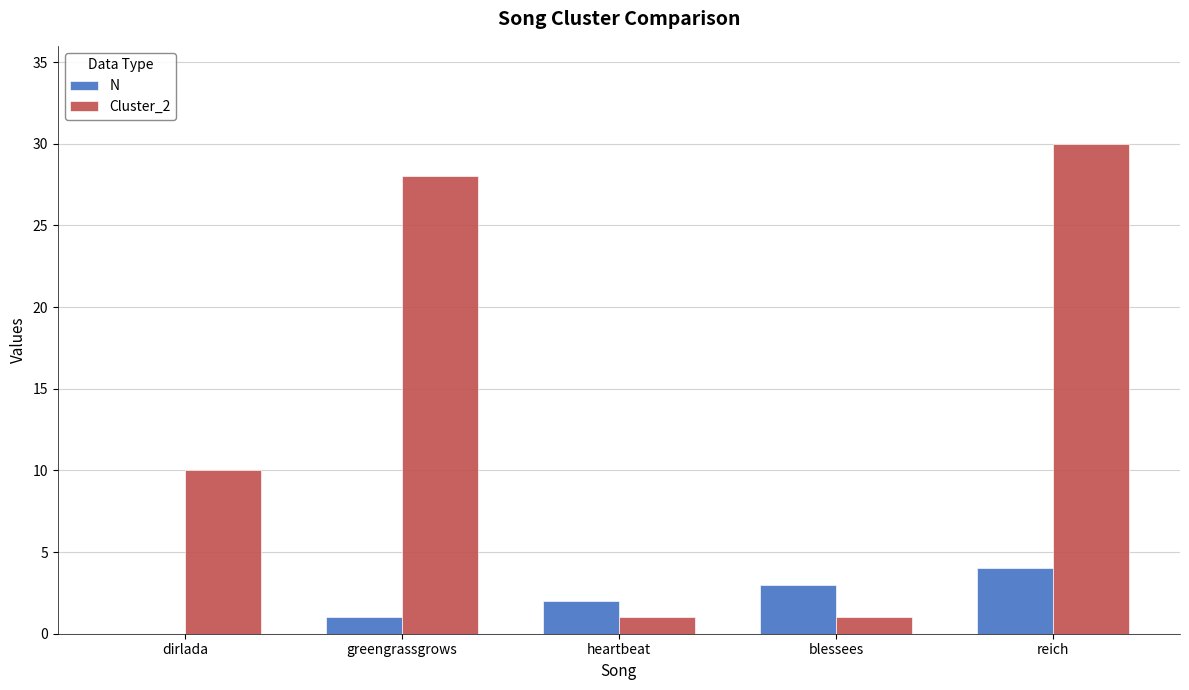

At which label does N reach its peak?

reich